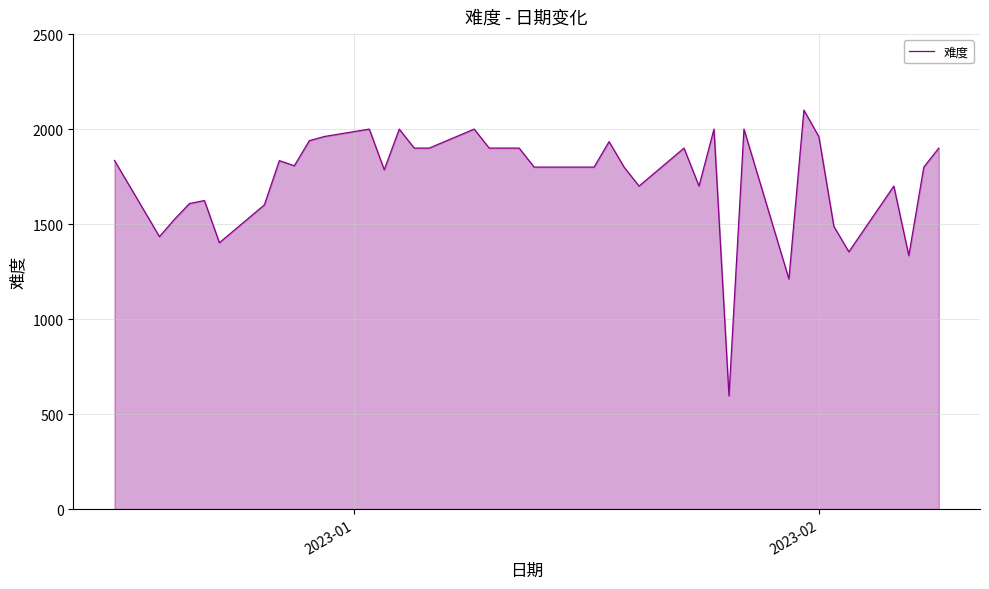

What is the difference between the maximum and minimum values?

1504